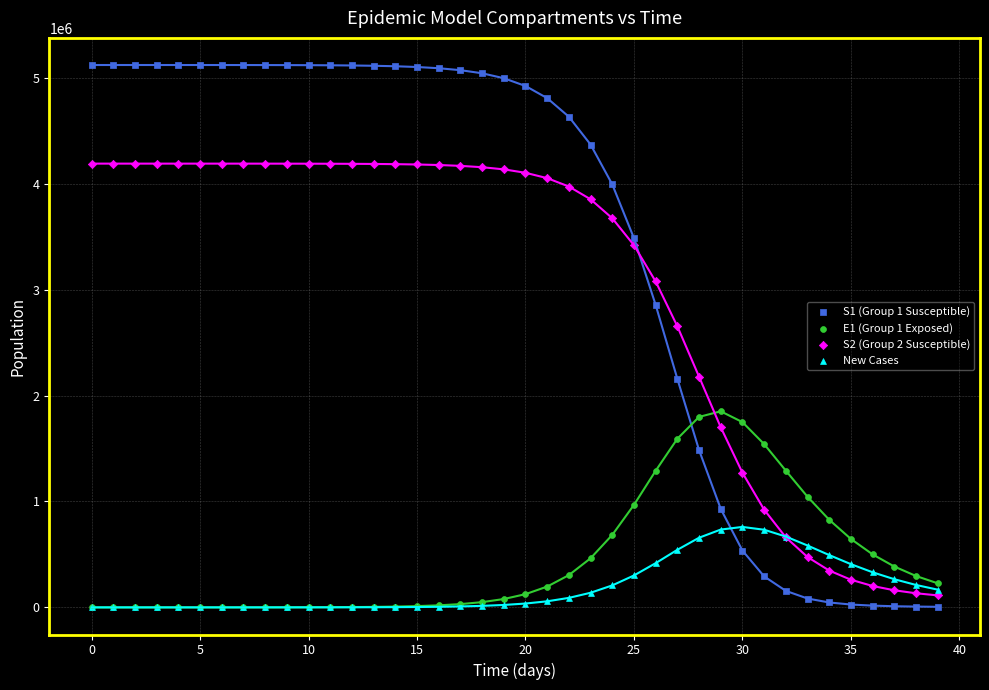

Across all series, what Y value is closest to 2560250?

2653598.2